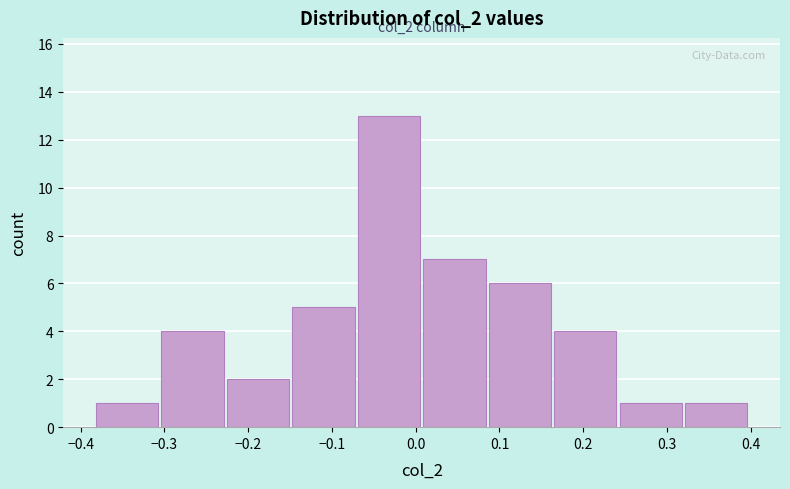

Which range on the x-axis has the tallest bar?

-0.07 to 0.01